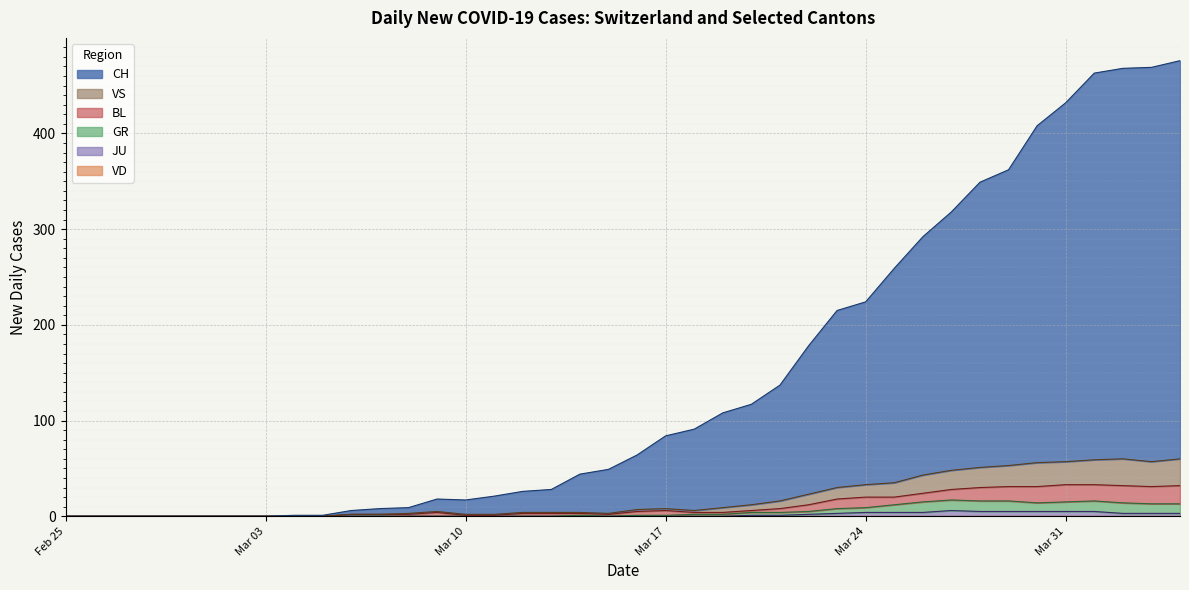

Where is the first local minimum for CH?

Mar 10